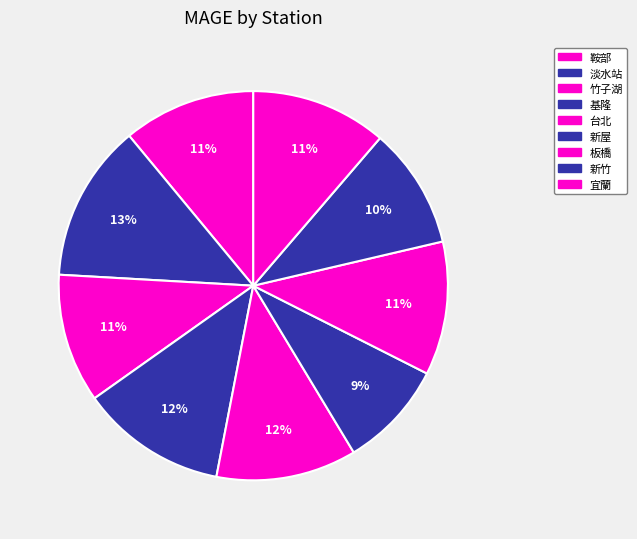

What is the largest slice in the pie chart?

淡水站